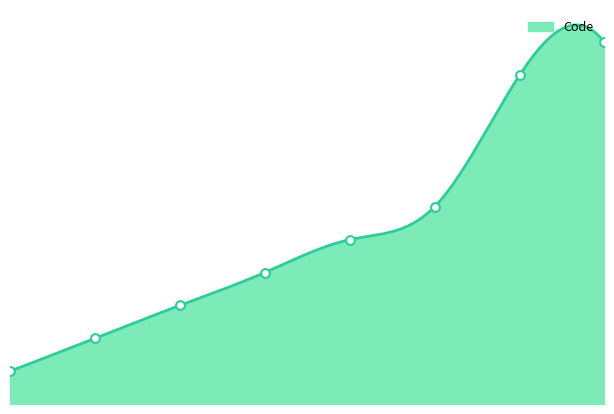

Approximately how many times larger is the value at 0 compared to 5?

0.2